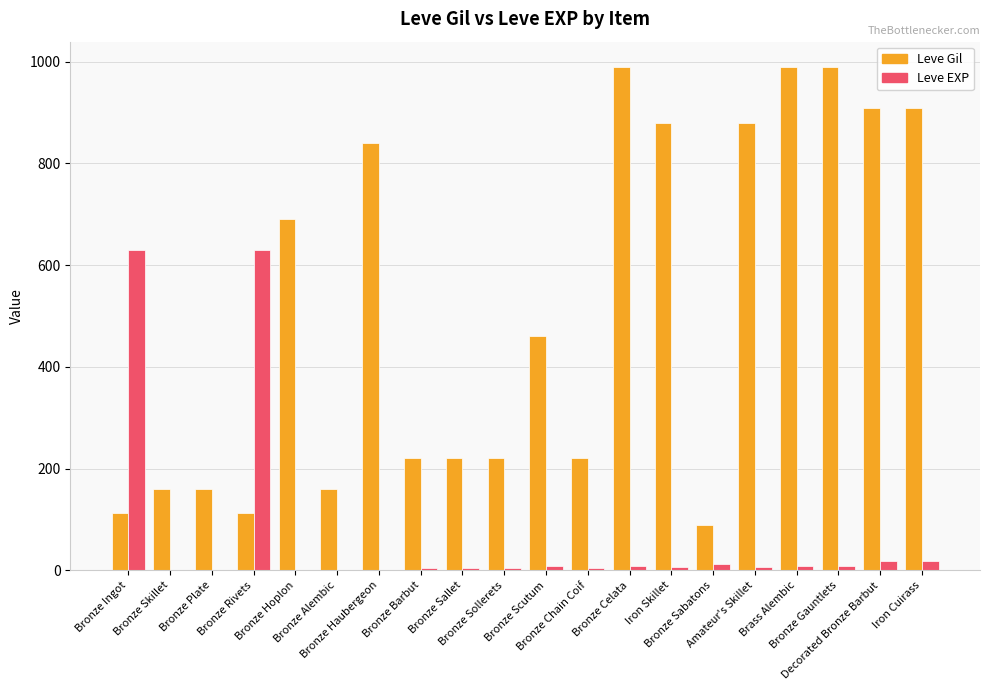

Which series has the largest total across all categories?

Leve Gil